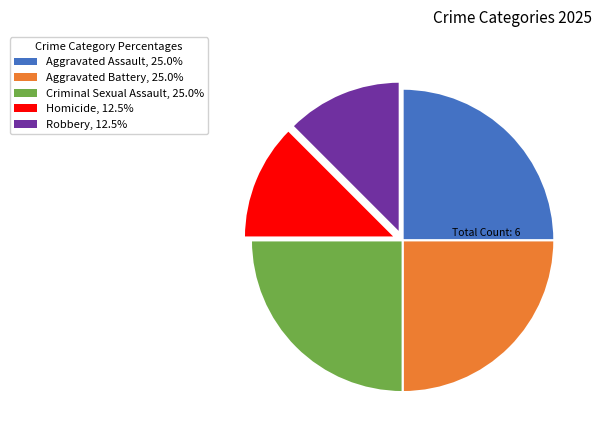

What is the ratio of the value at Criminal Sexual Assault, 25.0% to the value at Robbery, 12.5%?

2.0